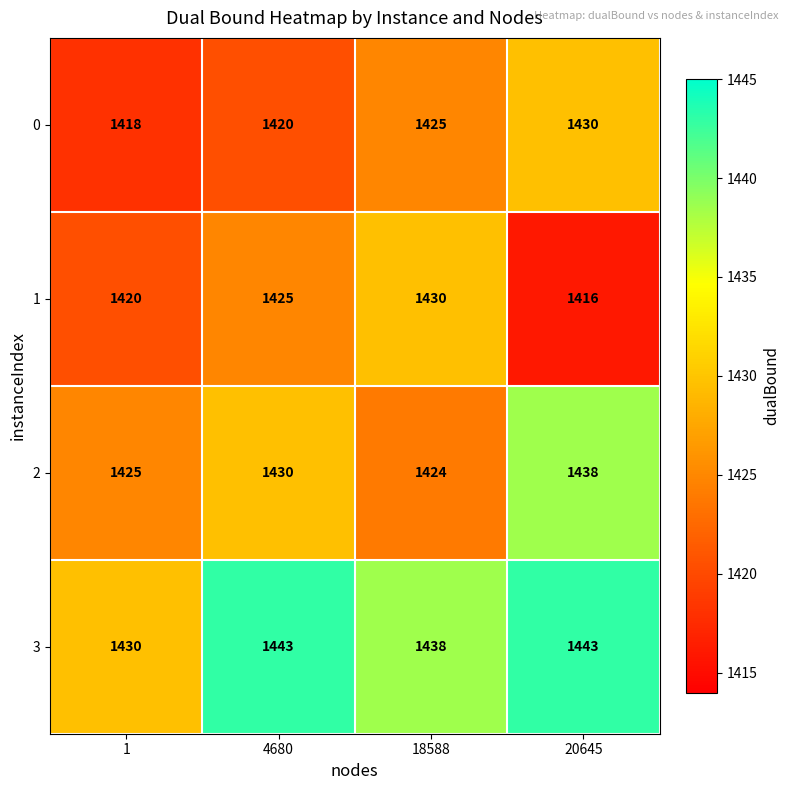

How many data points in 2 are less than 1430?

2